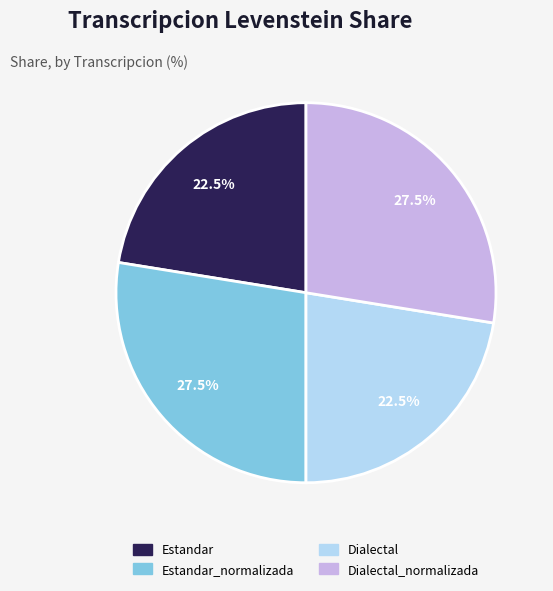

To the nearest percent, what is the combined percentage of Dialectal and Estandar?

45%